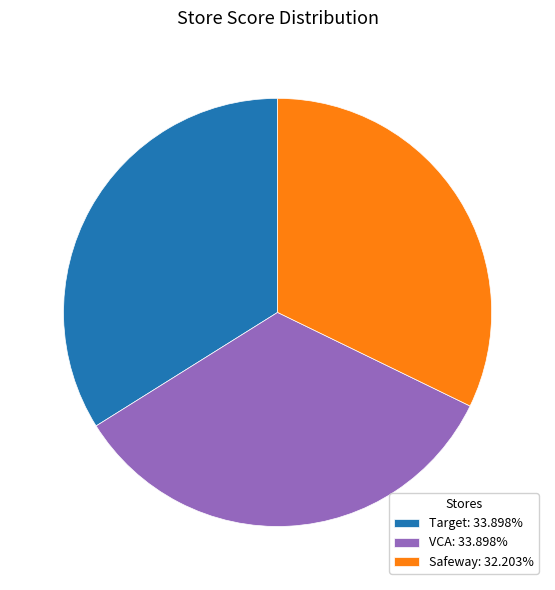

Approximately how many times larger is the value at VCA: 33.898% compared to Safeway: 32.203%?

1.1